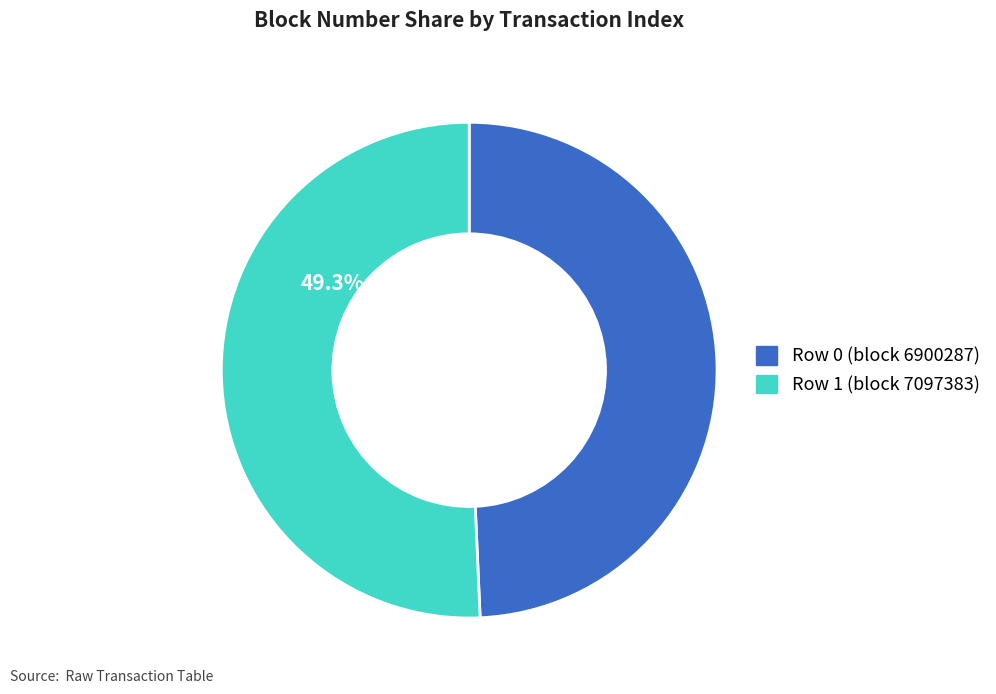

Does 0 represent more than half of the total?

No